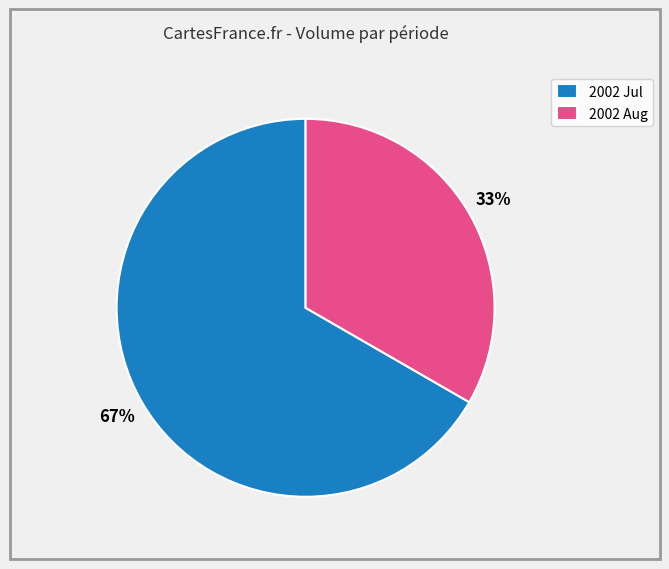

How many segments does this pie chart have?

2